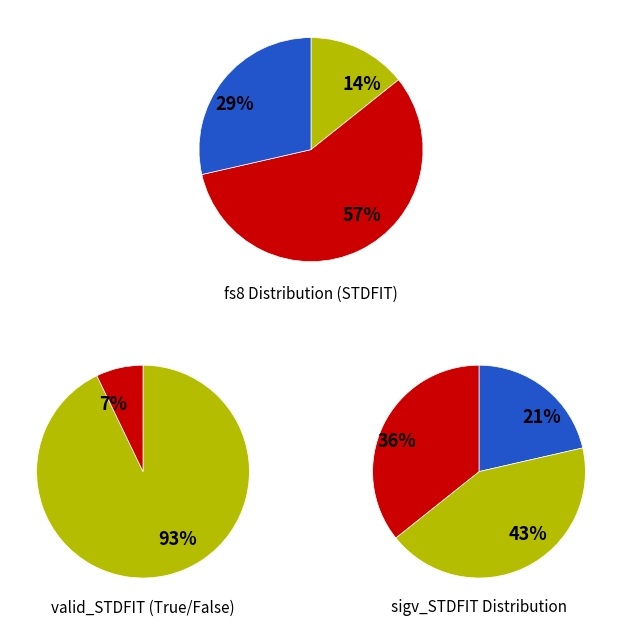

Which slice is the smallest?

False (valid_STDFIT)